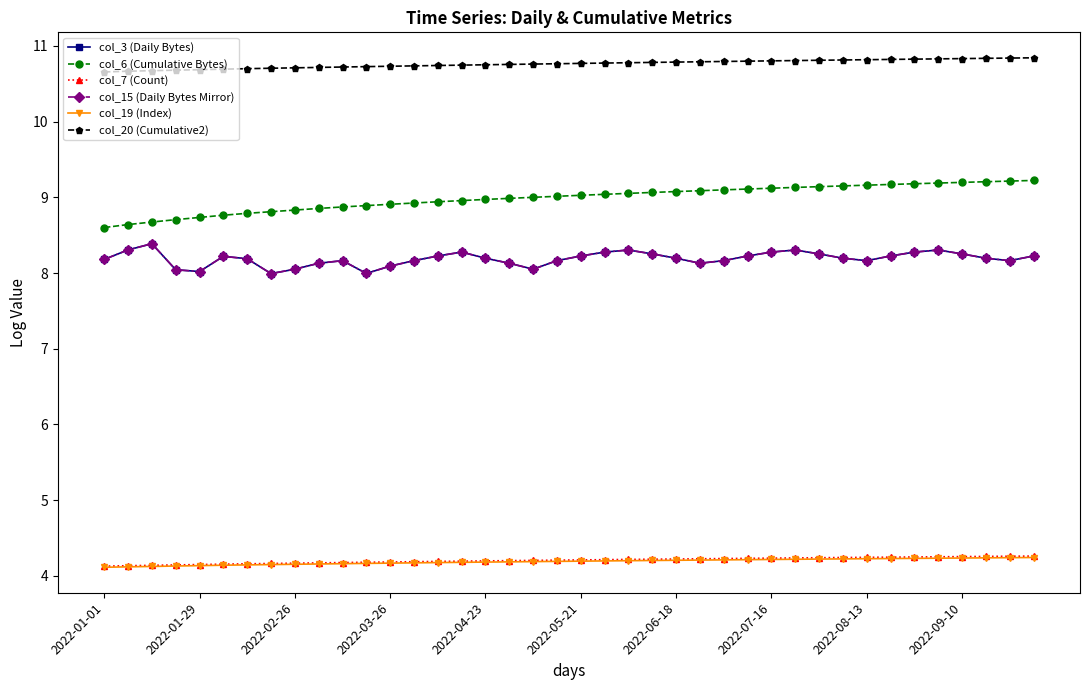

Does the chart have visible grid lines?

No